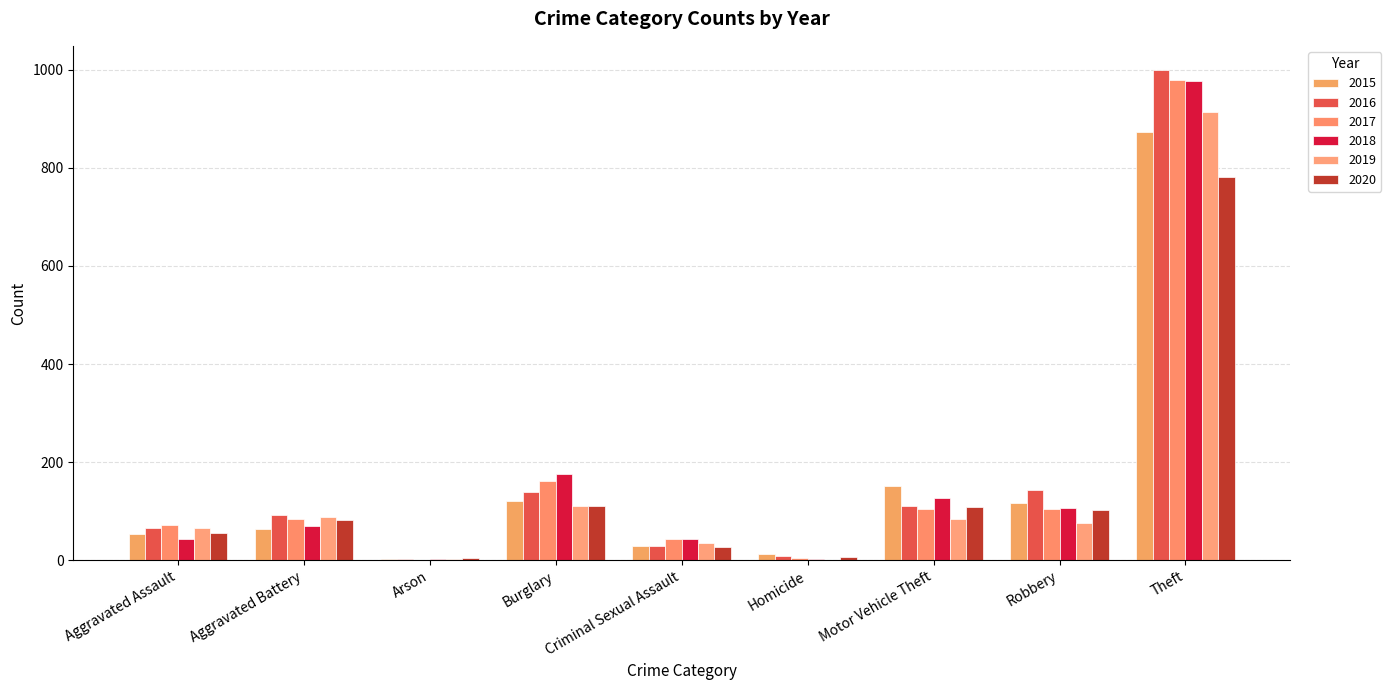

Reading left to right, list all the values displayed in this chart.

2015: Aggravated Assault=54	Aggravated Battery=64	Arson=2	Burglary=121	Criminal Sexual Assault=28	Homicide=13	Motor Vehicle Theft=152	Robbery=117	Theft=874
2016: Aggravated Assault=66	Aggravated Battery=93	Arson=2	Burglary=139	Criminal Sexual Assault=28	Homicide=8	Motor Vehicle Theft=110	Robbery=144	Theft=999
2017: Aggravated Assault=72	Aggravated Battery=83	Arson=1	Burglary=162	Criminal Sexual Assault=44	Homicide=5	Motor Vehicle Theft=104	Robbery=105	Theft=979
2018: Aggravated Assault=43	Aggravated Battery=70	Arson=3	Burglary=176	Criminal Sexual Assault=43	Homicide=2	Motor Vehicle Theft=127	Robbery=107	Theft=977
2019: Aggravated Assault=65	Aggravated Battery=88	Arson=2	Burglary=110	Criminal Sexual Assault=36	Homicide=0	Motor Vehicle Theft=84	Robbery=75	Theft=914
2020: Aggravated Assault=56	Aggravated Battery=82	Arson=4	Burglary=110	Criminal Sexual Assault=27	Homicide=6	Motor Vehicle Theft=109	Robbery=102	Theft=782